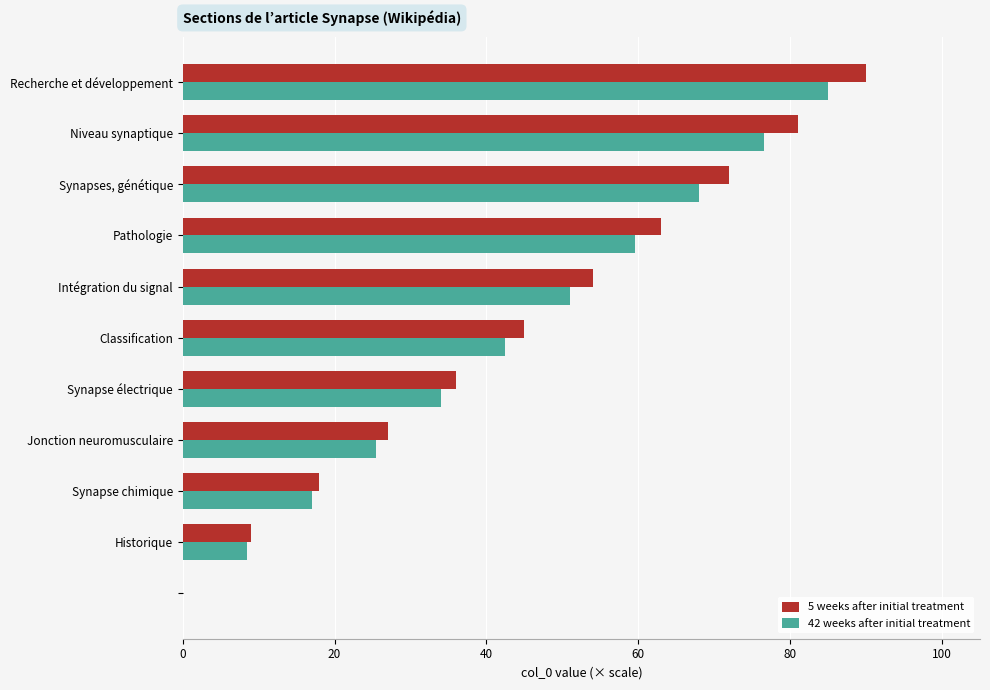

What is the highest value of the 5 weeks after initial treatment series?

90.0